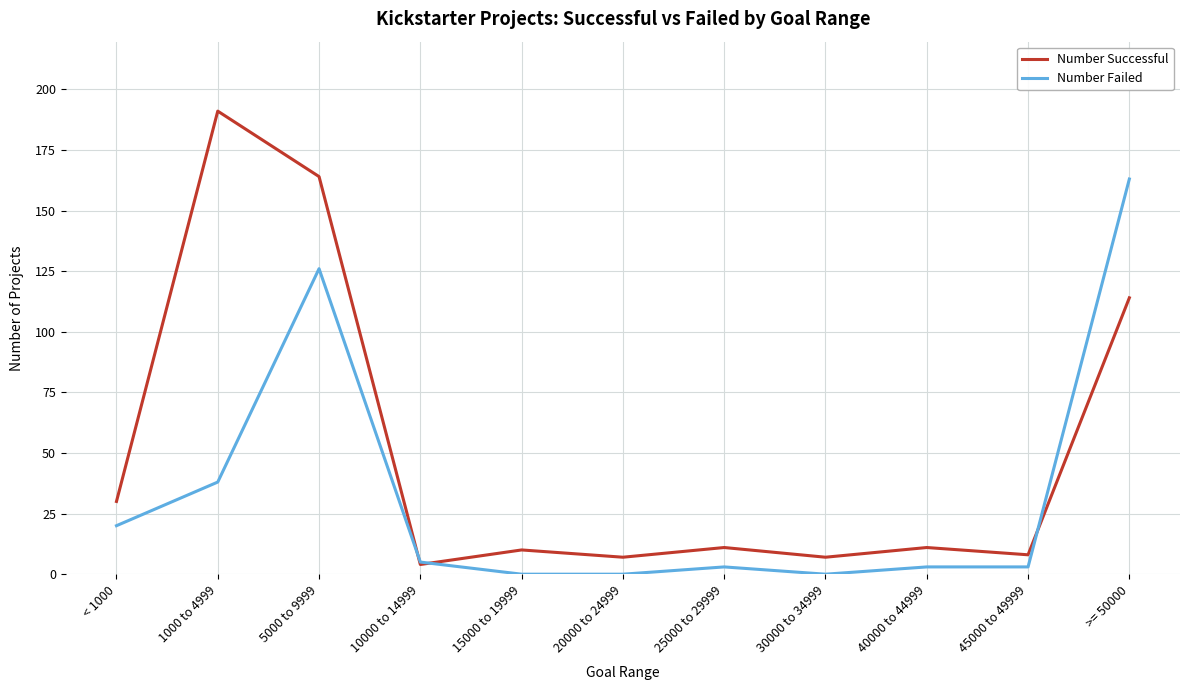

What is the difference between the Number Failed values at 20000 to 24999 and 10000 to 14999?

5